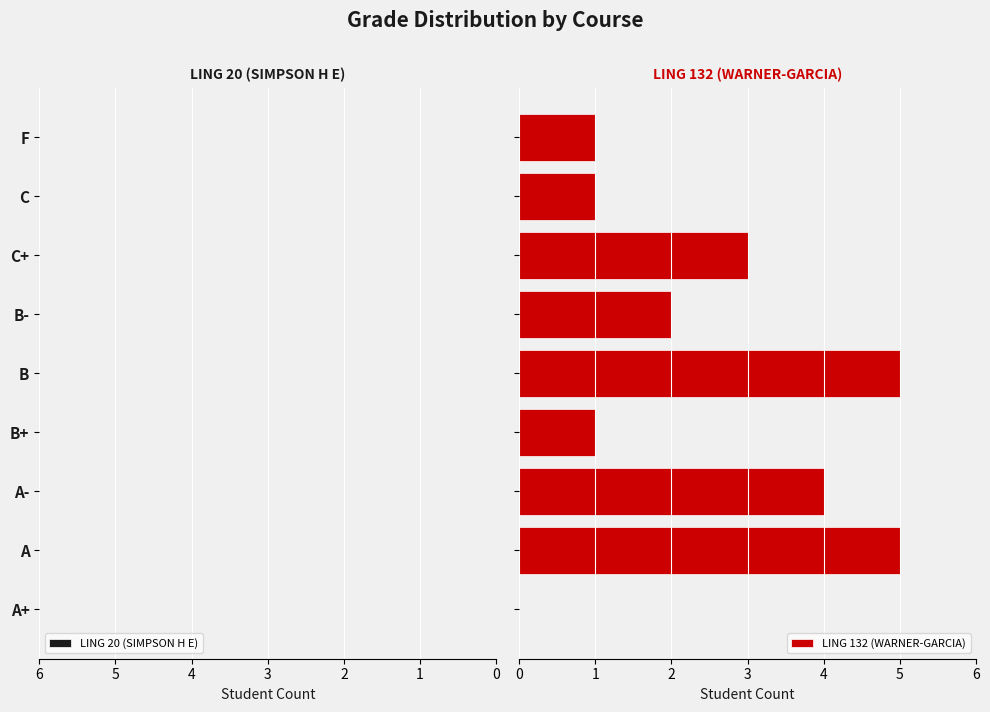

Rank the series by their average value, from lowest to highest.

LING 20 (SIMPSON H E), LING 132 (WARNER-GARCIA)